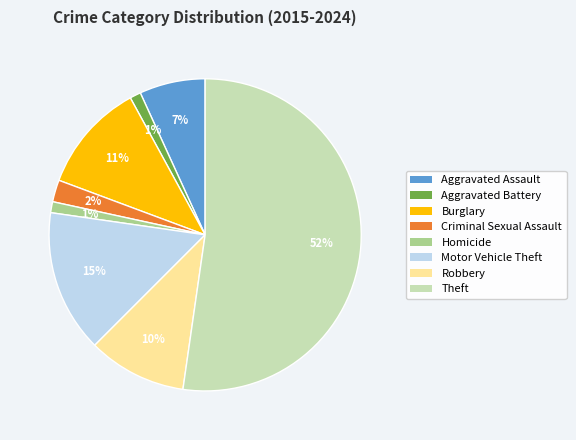

Count the number of slices in the pie.

8